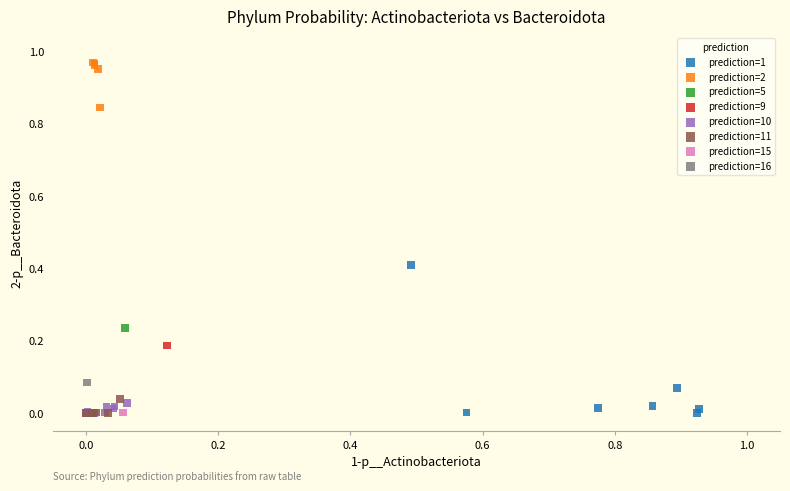

What are all the series names shown in the legend?

prediction=1, prediction=2, prediction=5, prediction=9, prediction=10, prediction=11, prediction=15, prediction=16